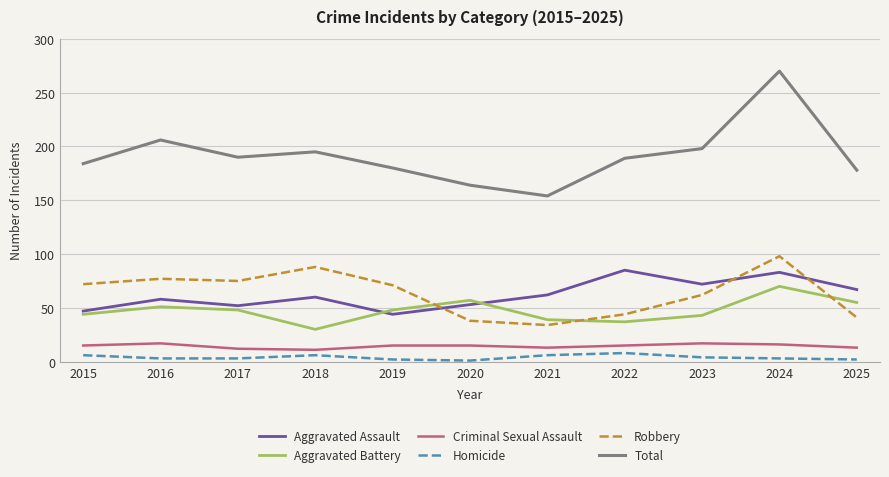

Rank the series by their maximum value, from lowest to highest.

Homicide, Criminal Sexual Assault, Aggravated Battery, Aggravated Assault, Robbery, Total